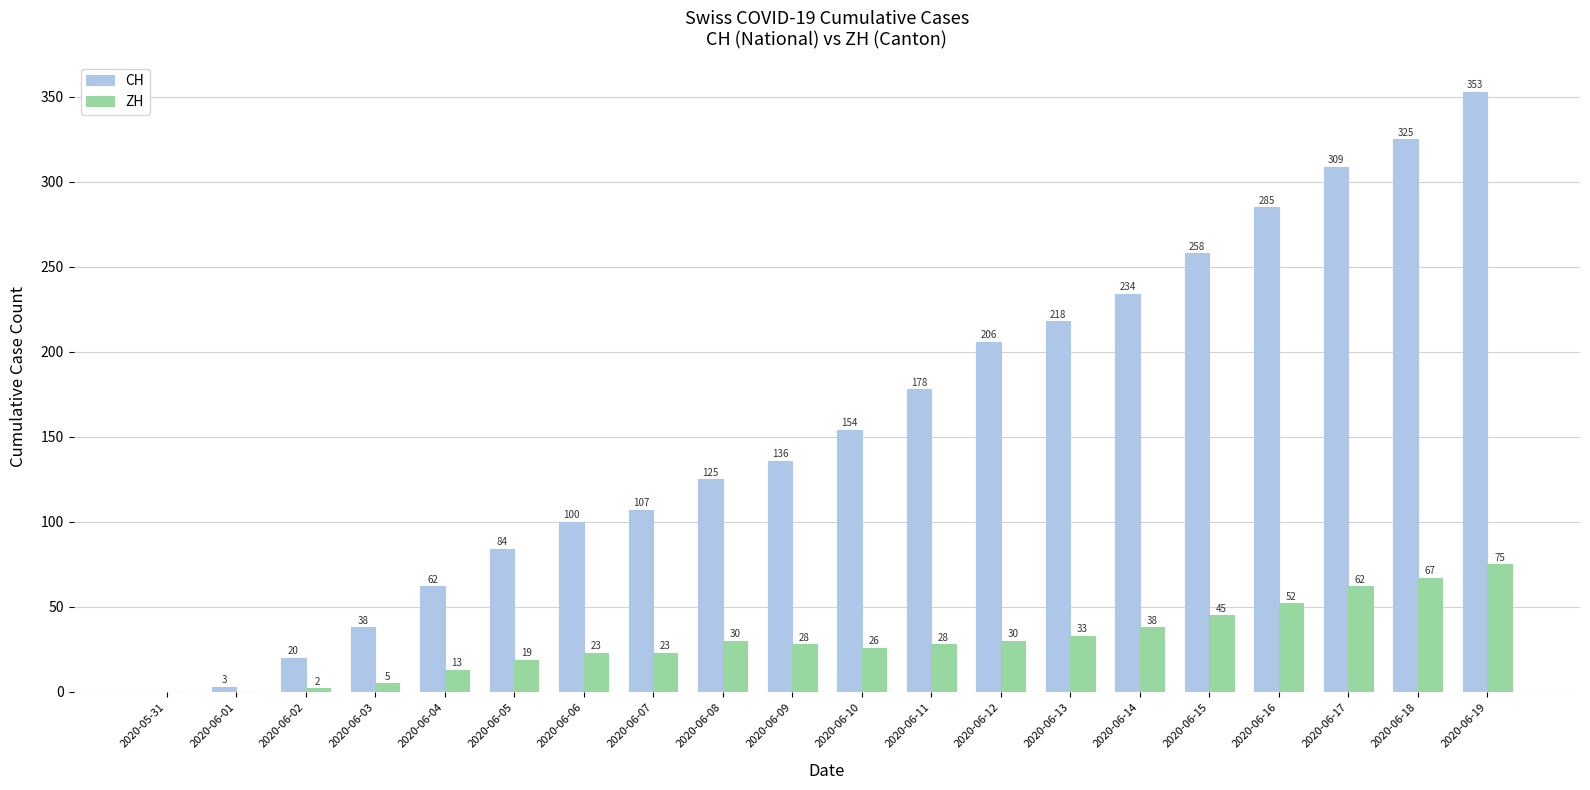

Which series changed the most between 2020-05-31 and 2020-06-19?

CH